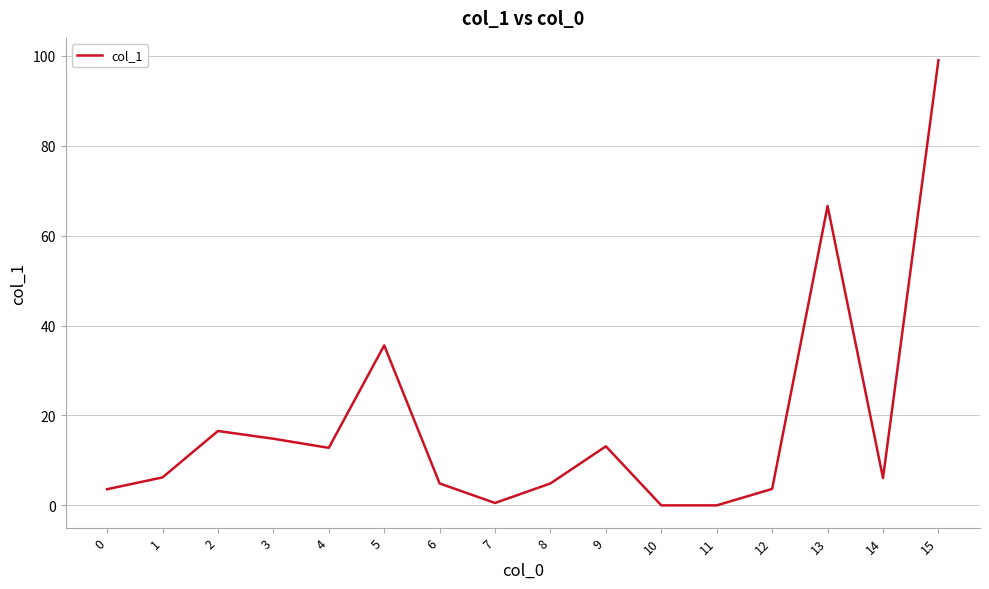

Between 7 and 9, which is larger?

9